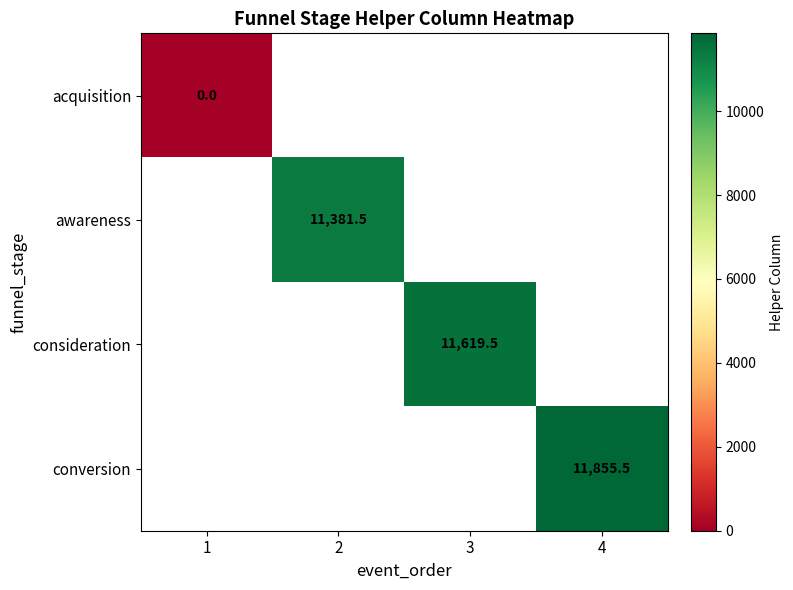

The value of conversion at 4 is 4835.6. True or false?

False